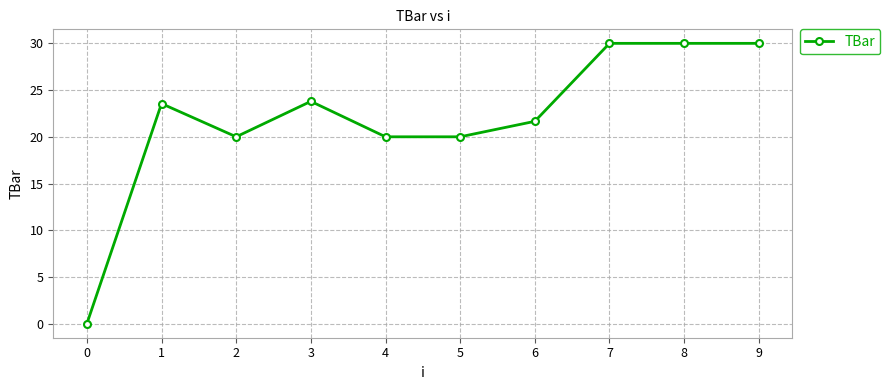

Reading left to right, list all the values displayed in this chart.

0=0.0	1=23.6	2=20.0	3=23.8	4=20.0	5=20.0	6=21.7	7=30.0	8=30.0	9=30.0